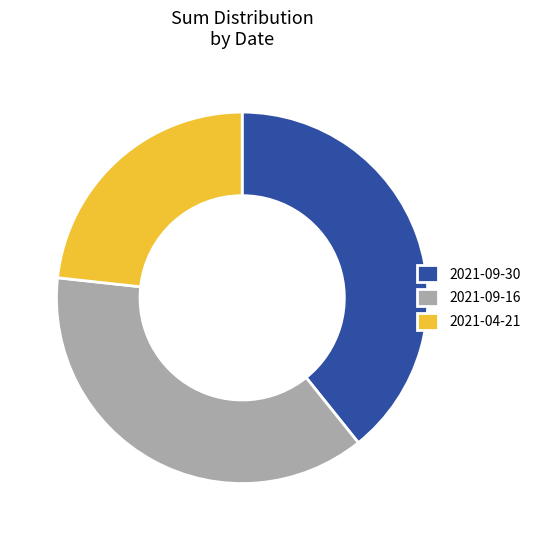

Do 2021-09-30 and 2021-04-21 together represent more than half of the pie?

Yes